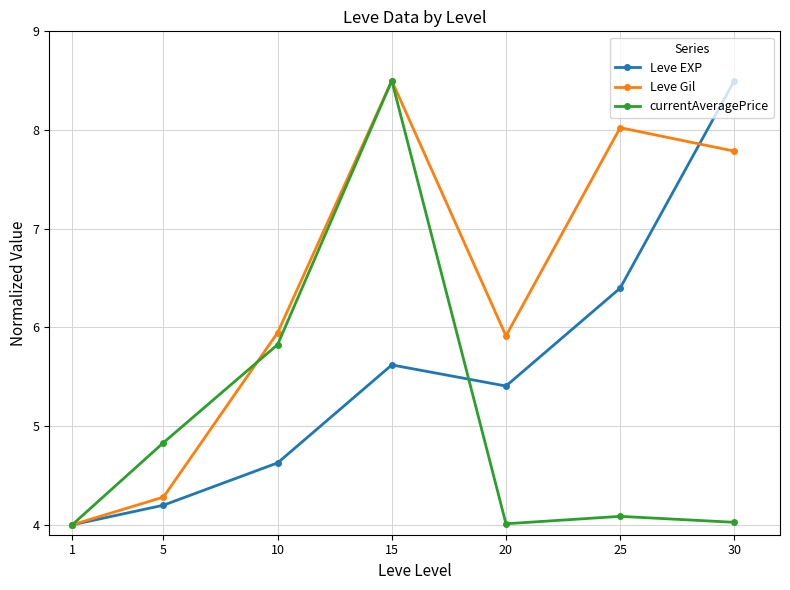

Between 5 and 10, which series saw the biggest shift?

Leve Gil